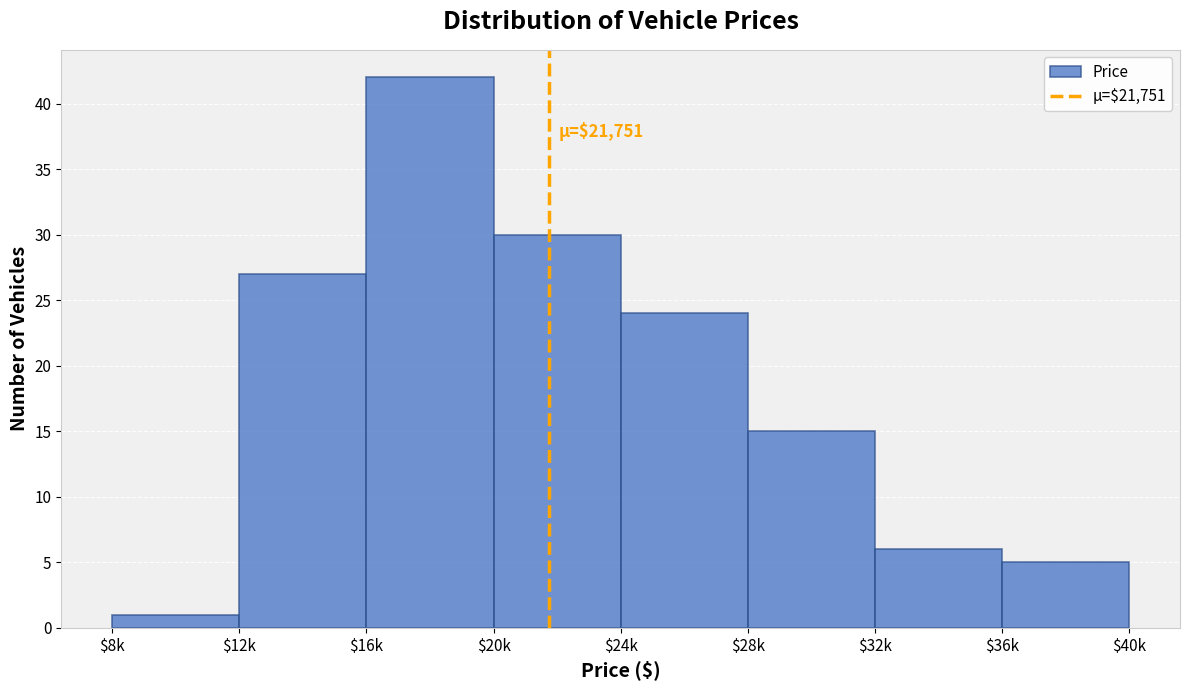

Reading left to right, what are all the values shown in this chart?

1	27	42	30	24	15	6	5